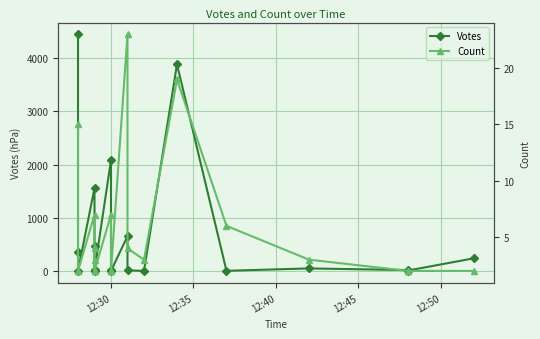

How many distinct data groups are displayed?

2